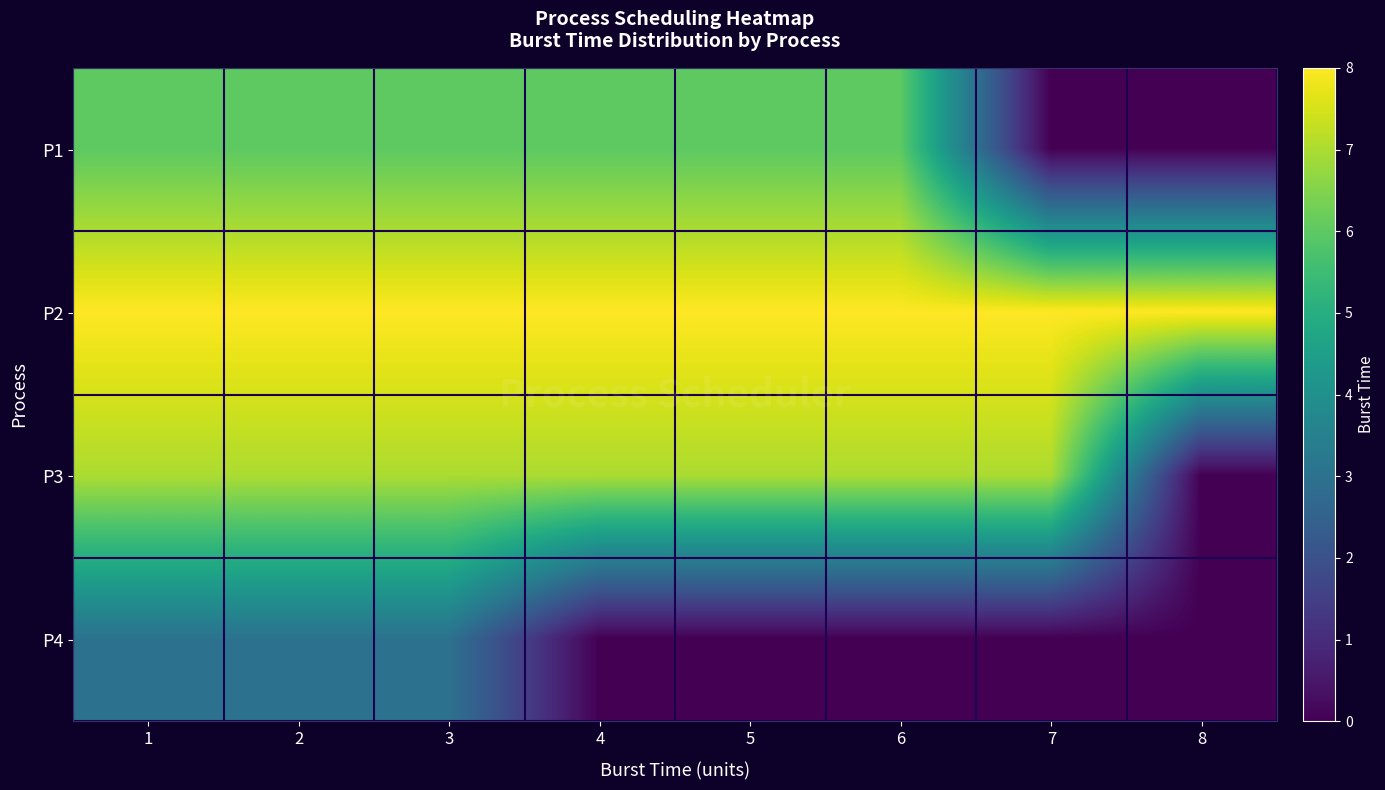

List the series in order of their overall mean, lowest first.

P4, P1, P3, P2